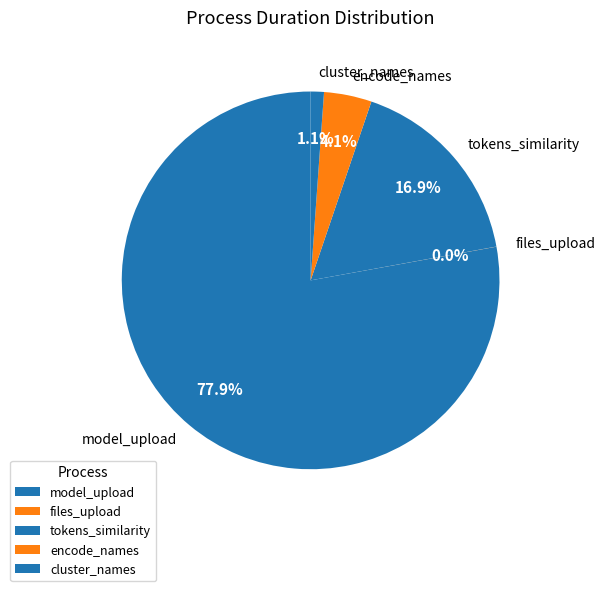

Do tokens_similarity and cluster_names together represent more than half of the pie?

No